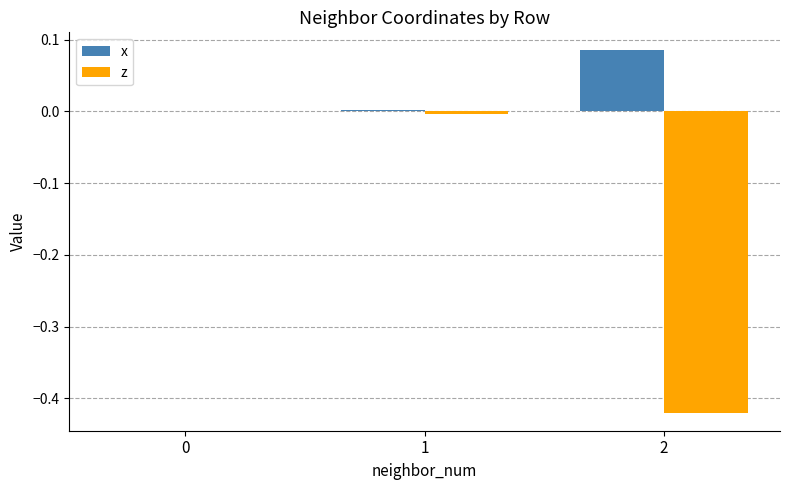

Between 0 and 2, which series saw the biggest shift?

z